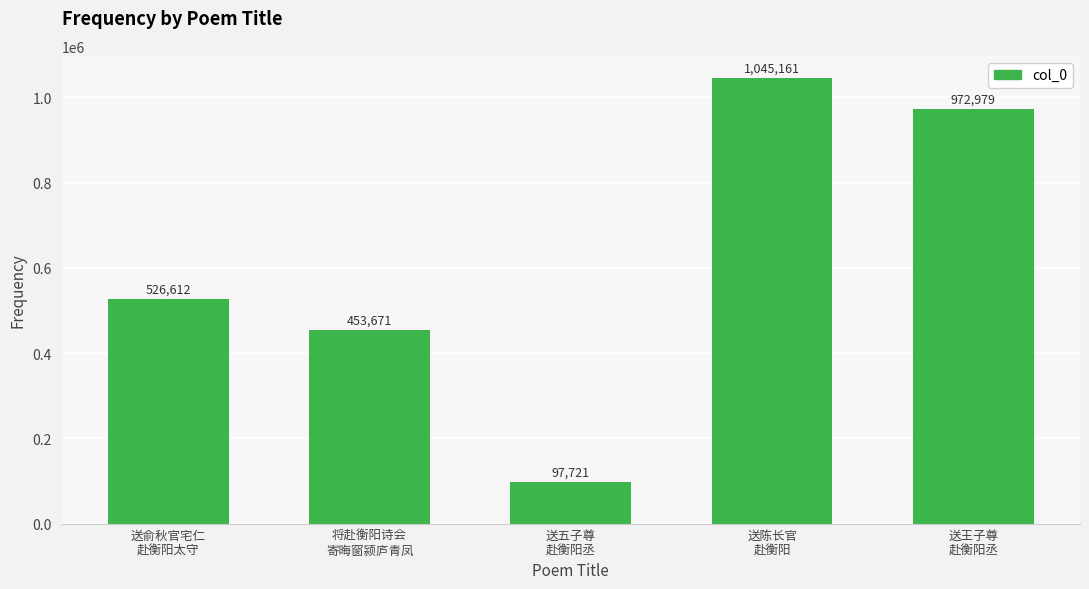

How many data points are less than 526612?

2